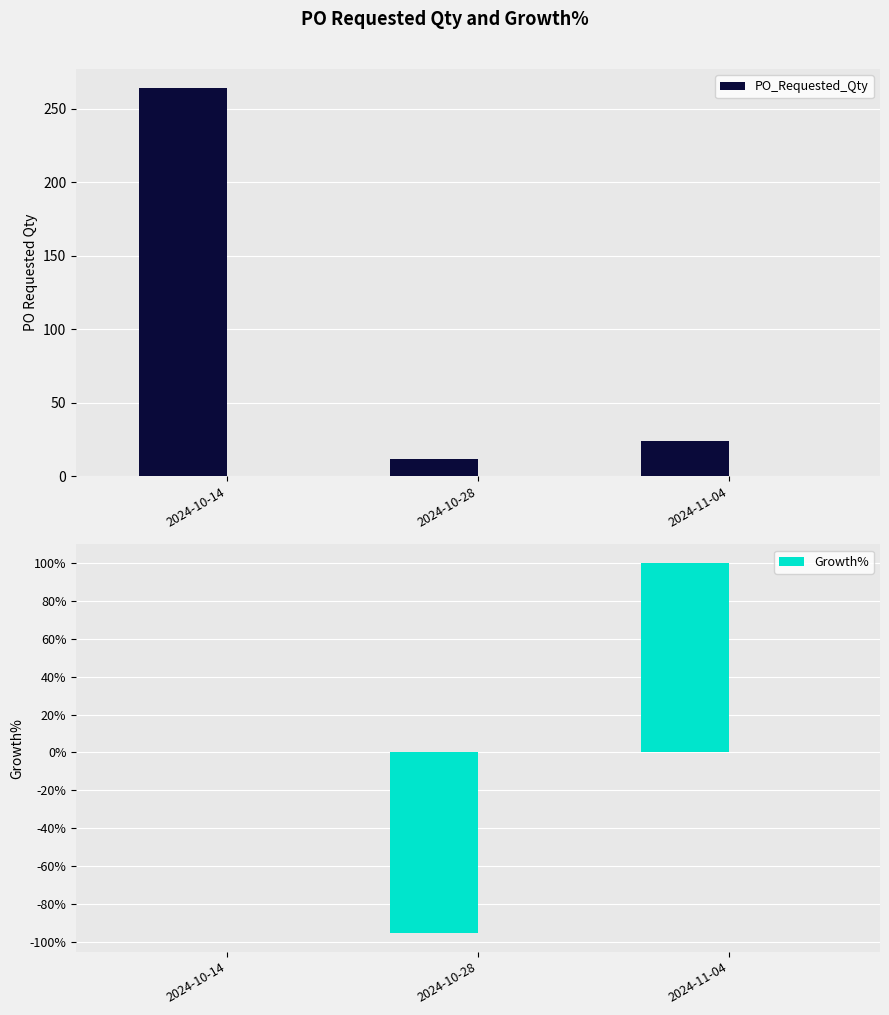

Between 2024-10-28 and 2024-11-04, which is larger?

2024-11-04